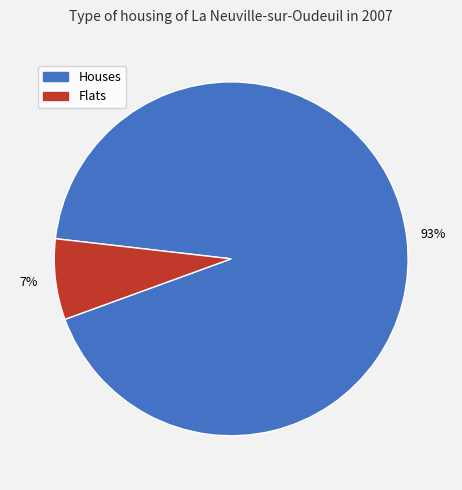

Is there any slice that represents more than half of the pie?

Yes